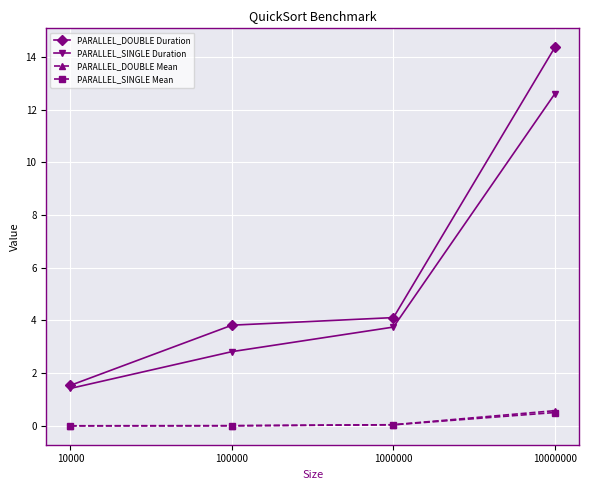

Where does the PARALLEL_SINGLE Duration series first go above 3?

1000000